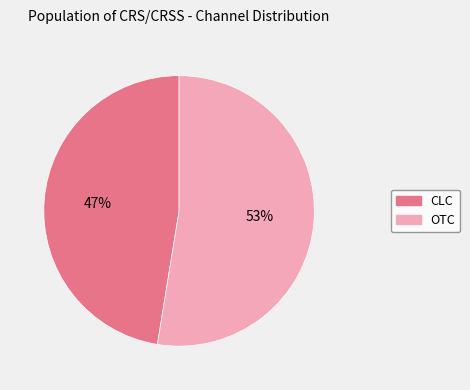

Does any single category account for the majority?

Yes